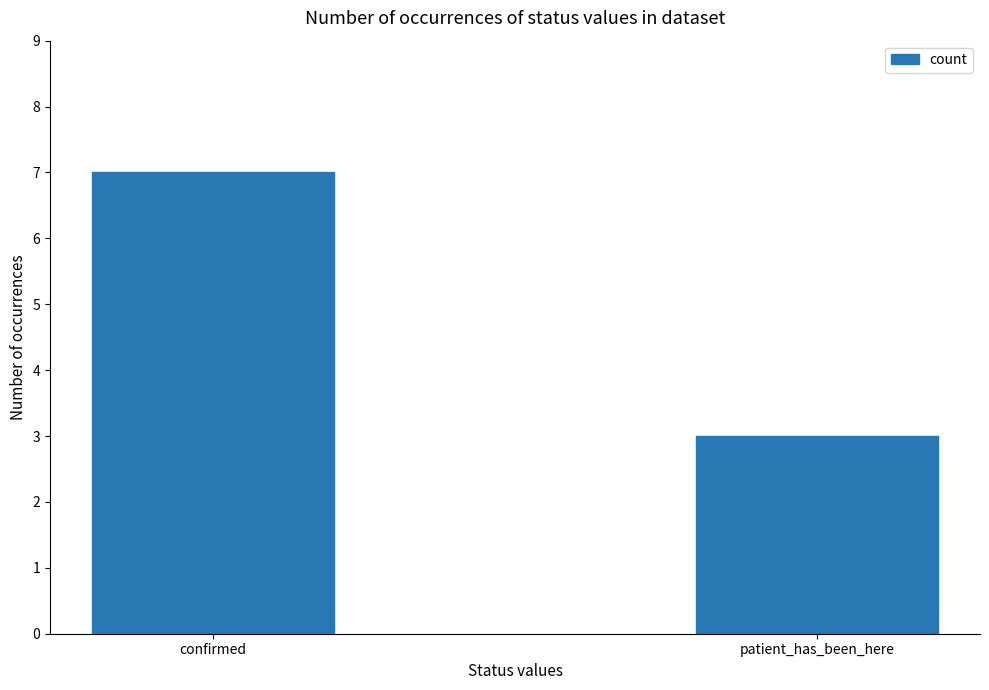

List the labels in order of value, largest first.

confirmed, patient_has_been_here